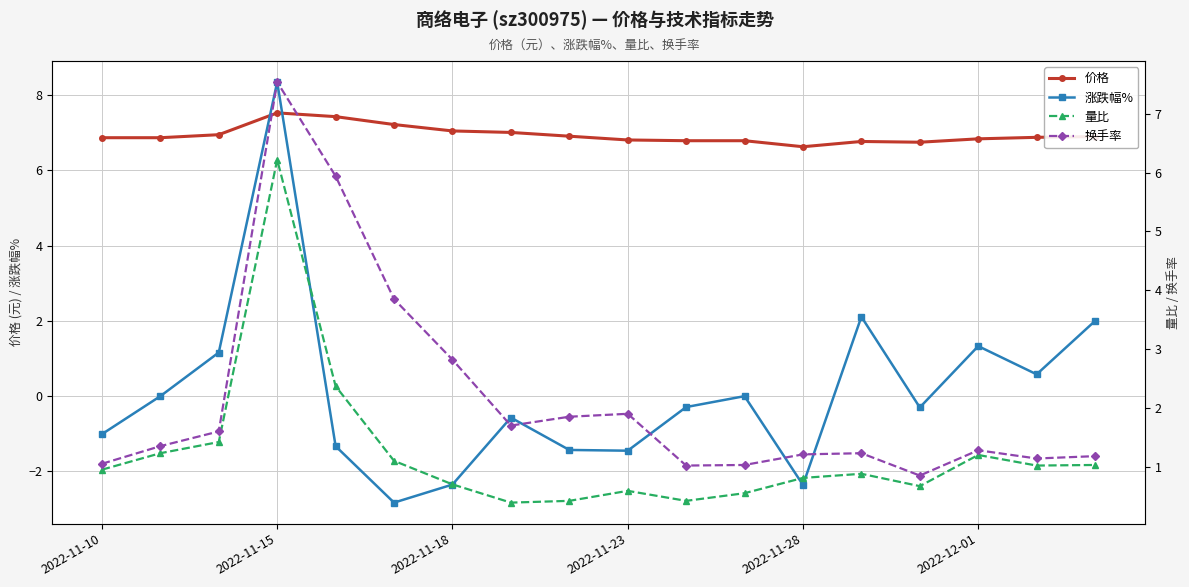

In 涨跌幅%, how many points are lower than both neighbors (excluding endpoints)?

5